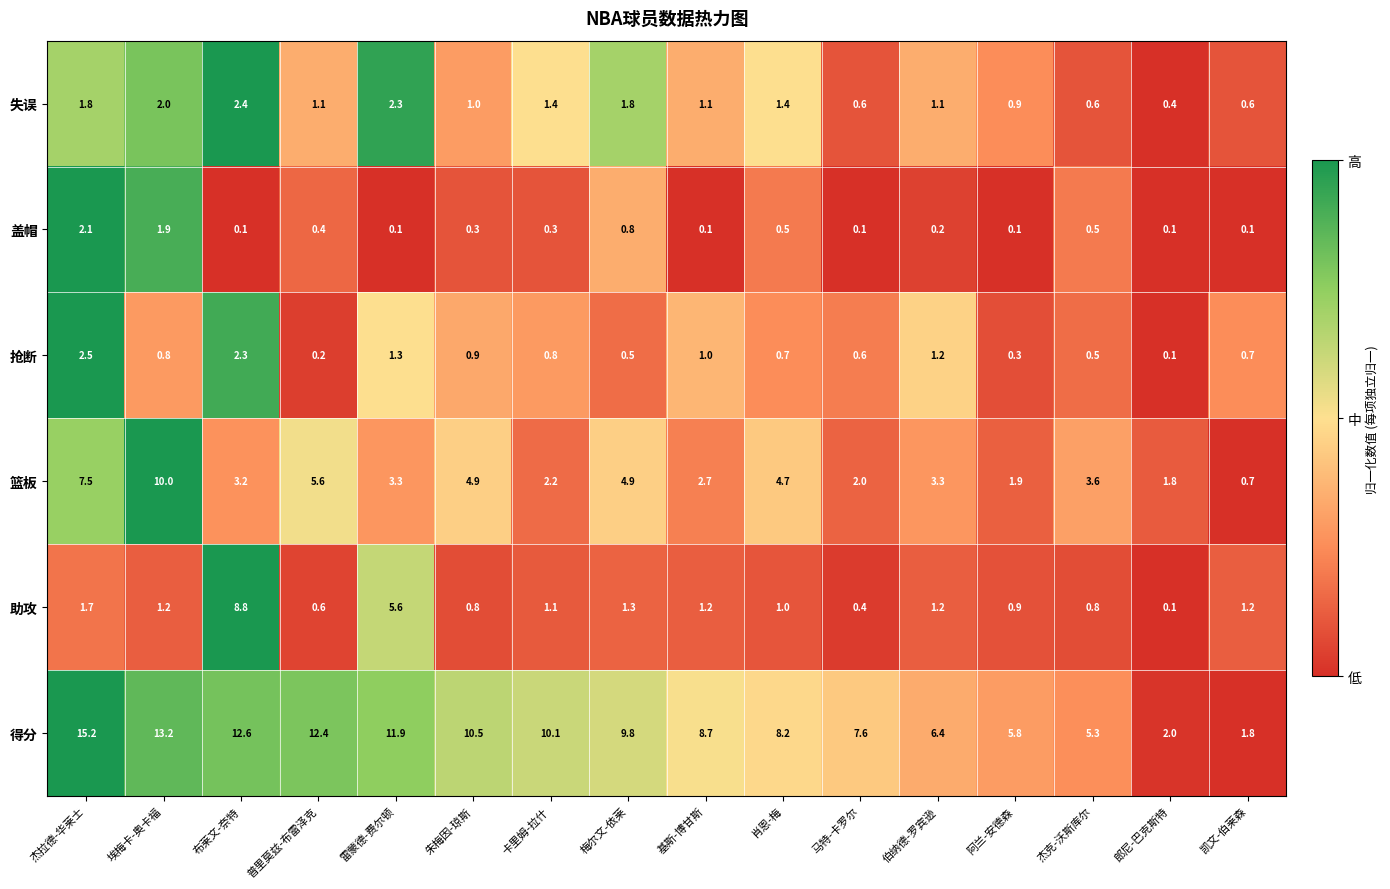

At which label is 抢断 closest to 1?

基斯-博甘斯